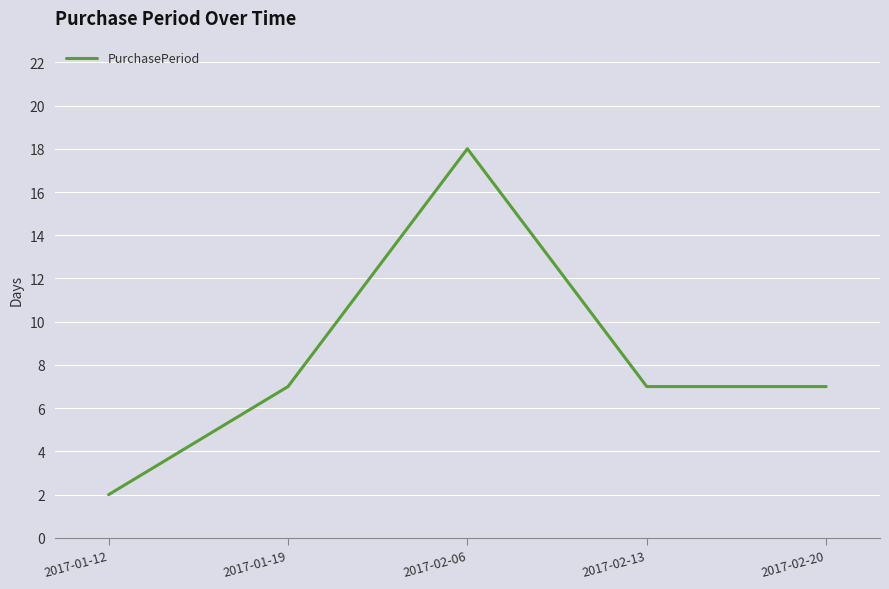

Approximately how many times larger is the value at 2017-02-13 compared to 2017-01-12?

3.5